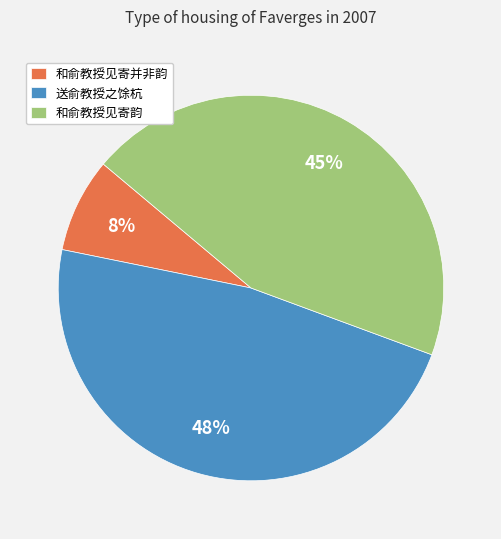

Which category has the smallest portion of the pie?

和俞教授见寄并非韵